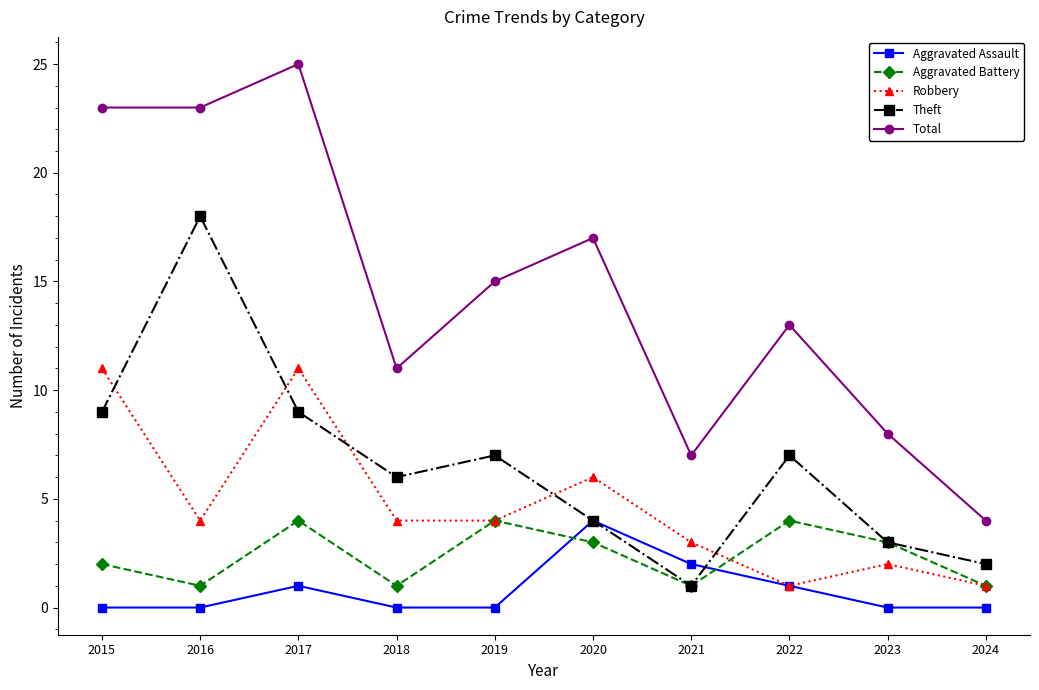

What is the value of the Aggravated Battery point at the 10th from the left?

1